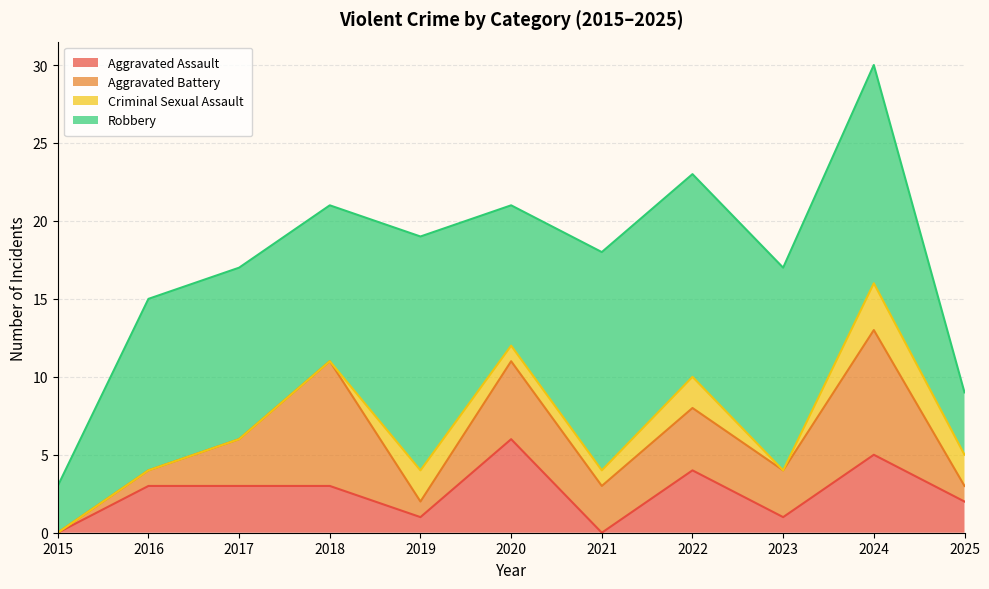

Reading left to right, transcribe all the data shown in this chart.

Aggravated Assault: 0	3	3	3	1	6	0	4	1	5	2
Aggravated Battery: 0	1	3	8	1	5	3	4	3	8	1
Criminal Sexual Assault: 0	0	0	0	2	1	1	2	0	3	2
Robbery: 3	11	11	10	15	9	14	13	13	14	4